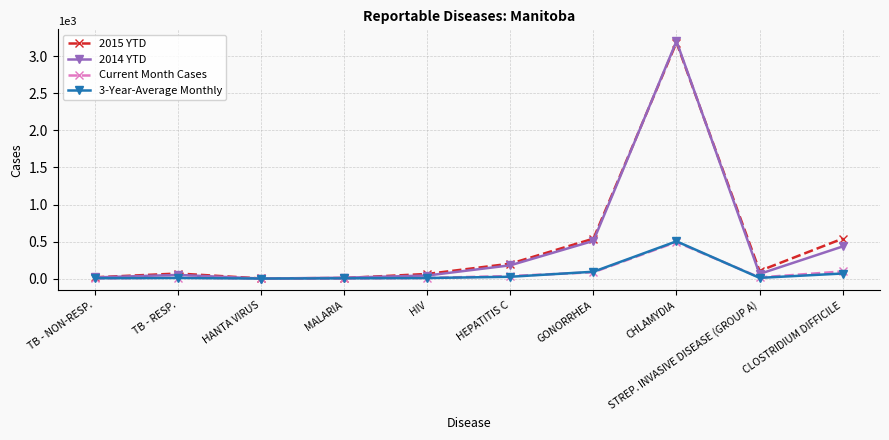

What is the difference between the highest and lowest values at GONORRHEA?

454